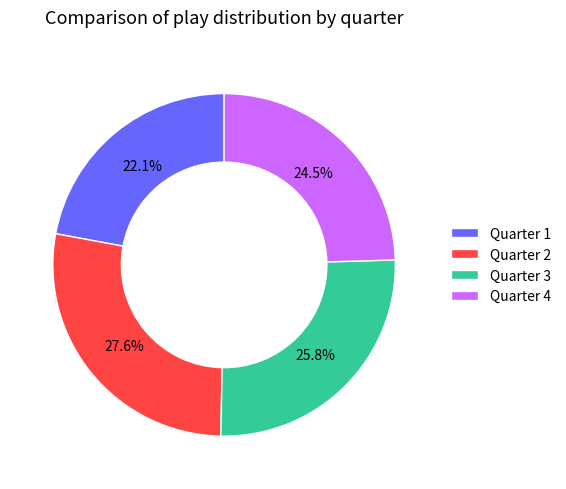

To the nearest percent, what is the difference between the Quarter 1 and Quarter 3 slice percentages?

4%